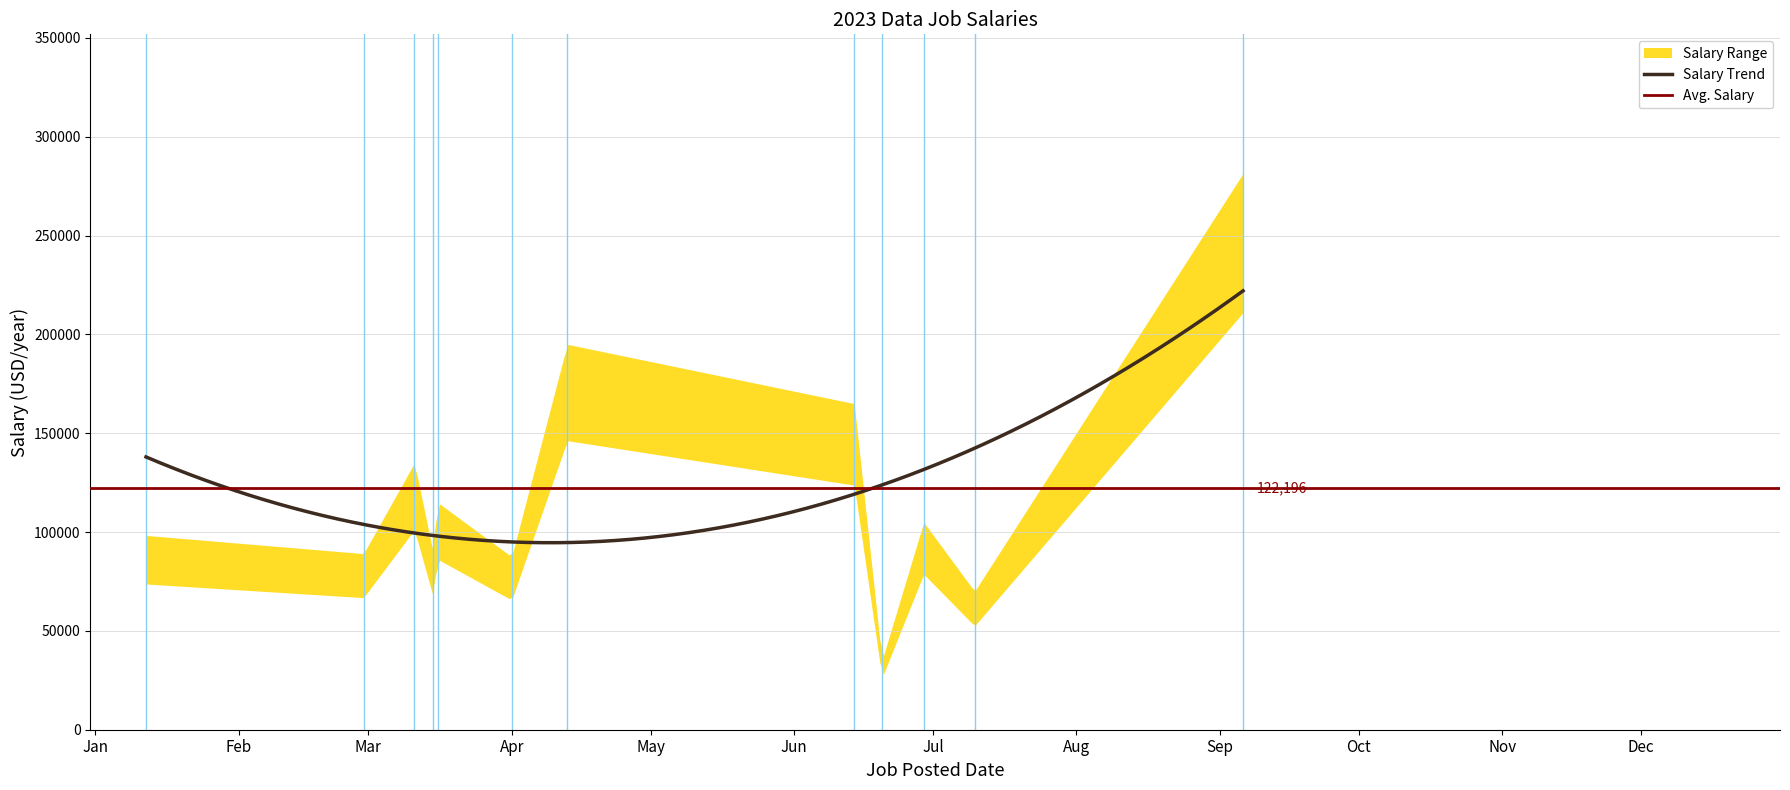

Which has a higher value, 2023-02-28 or 2023-03-11?

2023-03-11